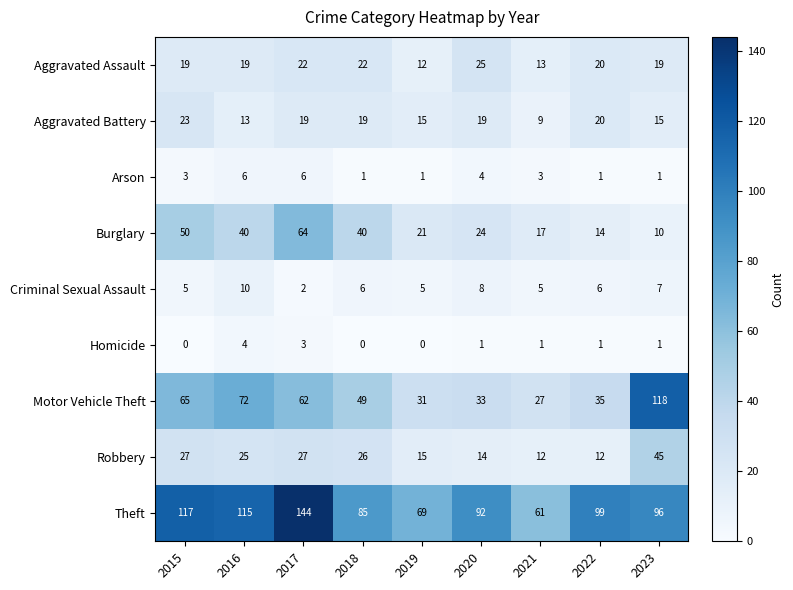

What is the difference between the highest and lowest values at 2017?

142